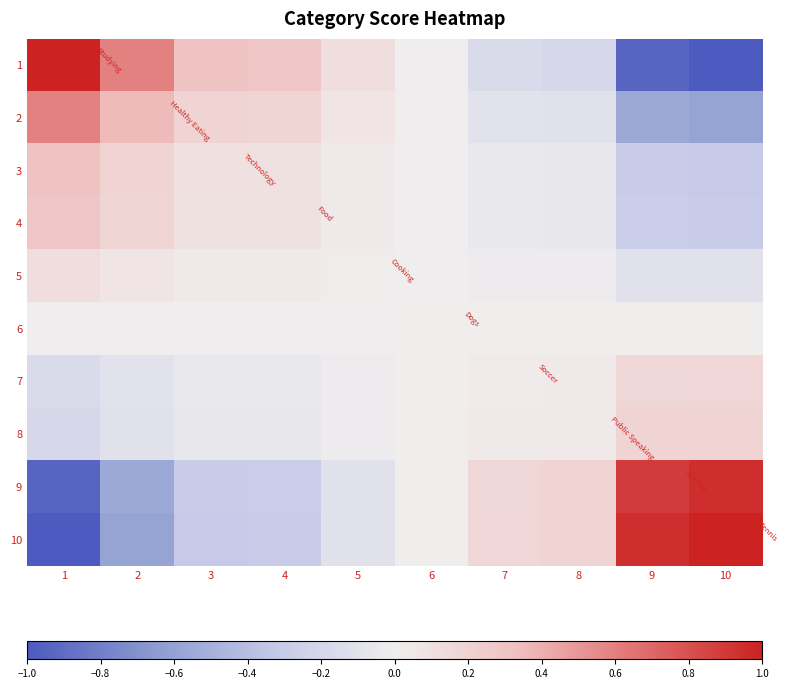

What is the smallest value displayed?

-1.0